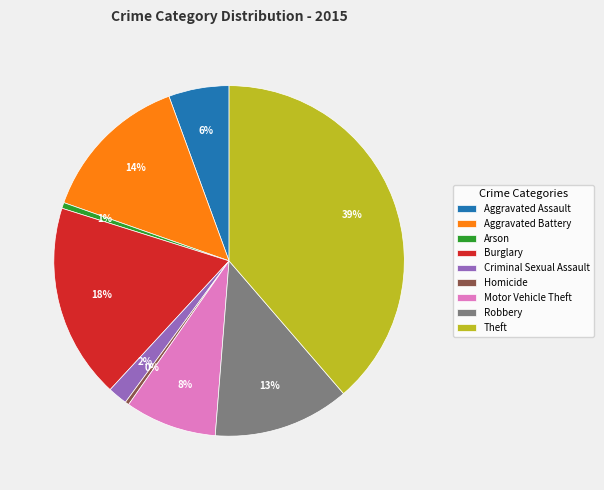

Between Aggravated Battery and Robbery, which is larger?

Aggravated Battery